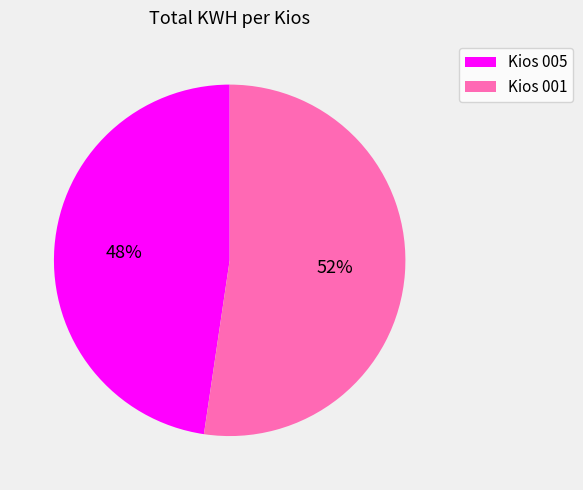

Is it true that Kios 005 is 48% of the pie?

True